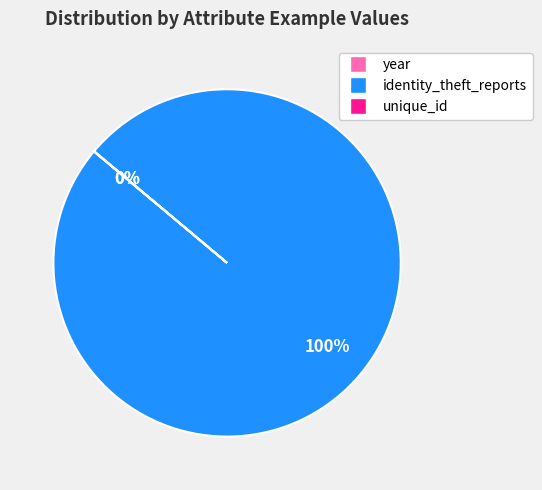

To the nearest percent, what is the average slice percentage?

33%